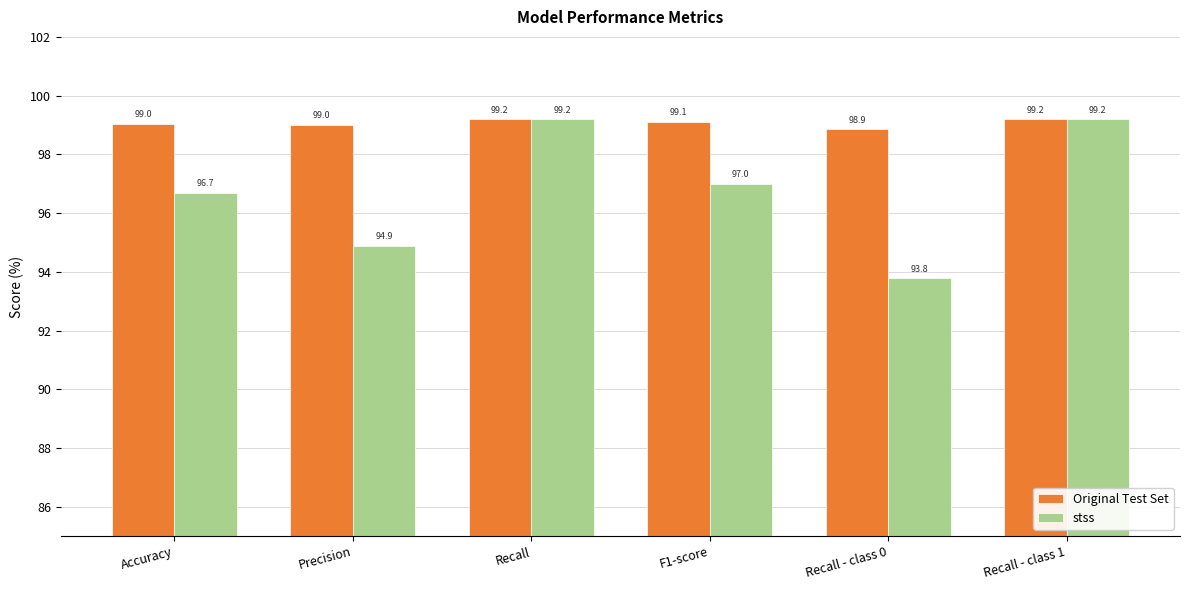

Are the bars grouped side by side (vs. stacked)?

Yes